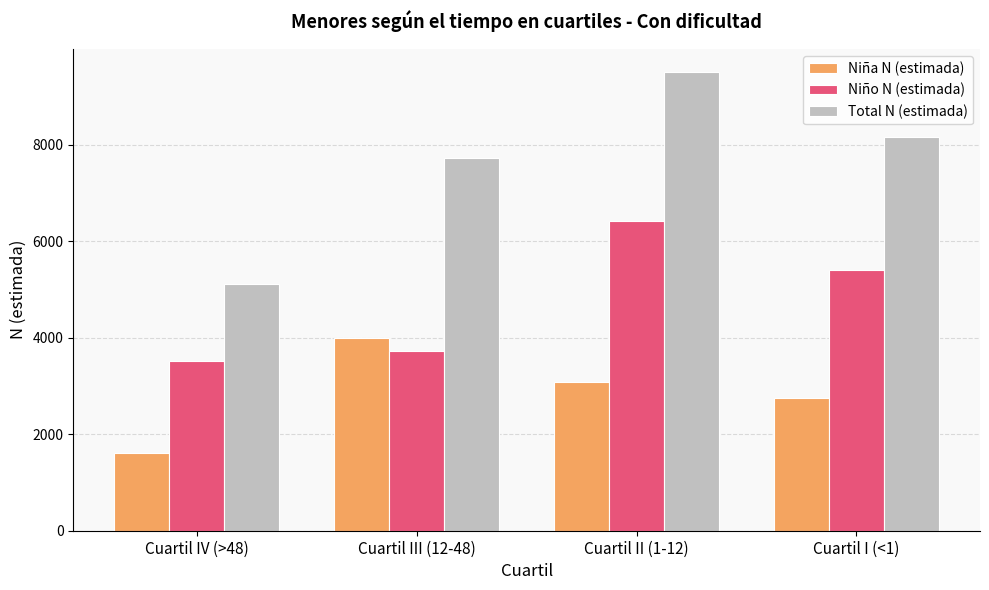

At which label does Niña N (estimada) first exceed 3083?

Cuartil III (12-48)